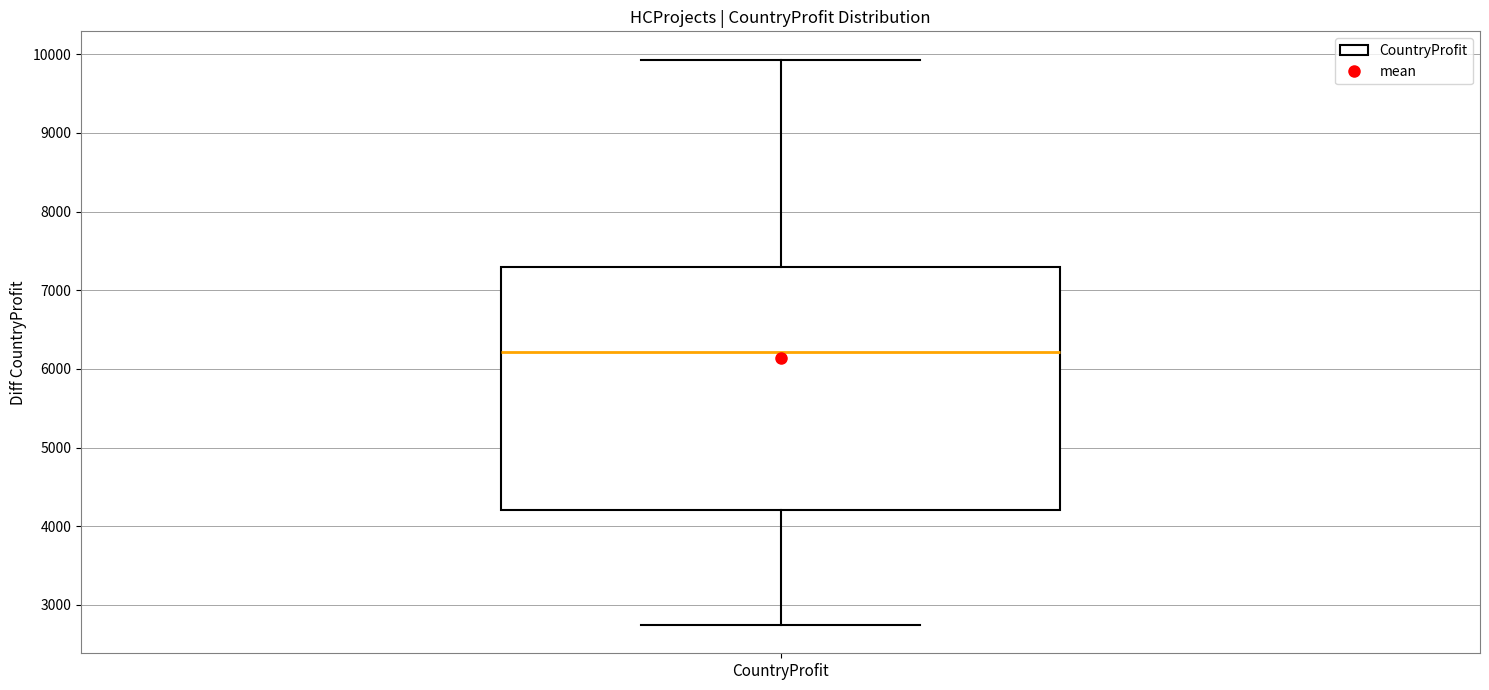

Transcribe this box plot: give where the median line is, the range the box spans, and where the two whiskers end, as read against the y-axis. The values are not printed on the chart, so give them approximately, as read against the axis.

median 6200, box 4200 to 7300, whiskers 2700 to 9900